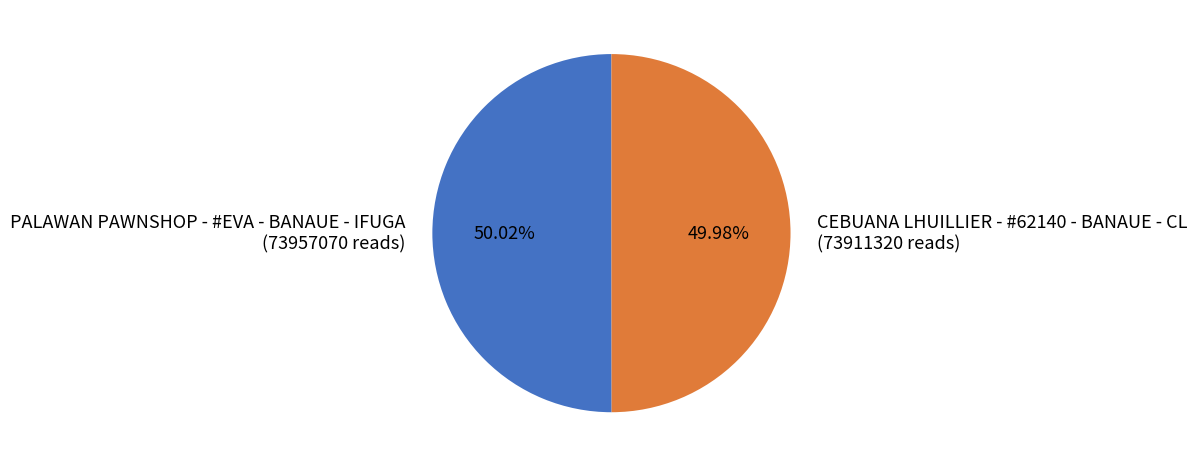

What percentage is the CEBUANA LHUILLIER - #62140 - BANAUE - CL slice, to the nearest percent?

50%